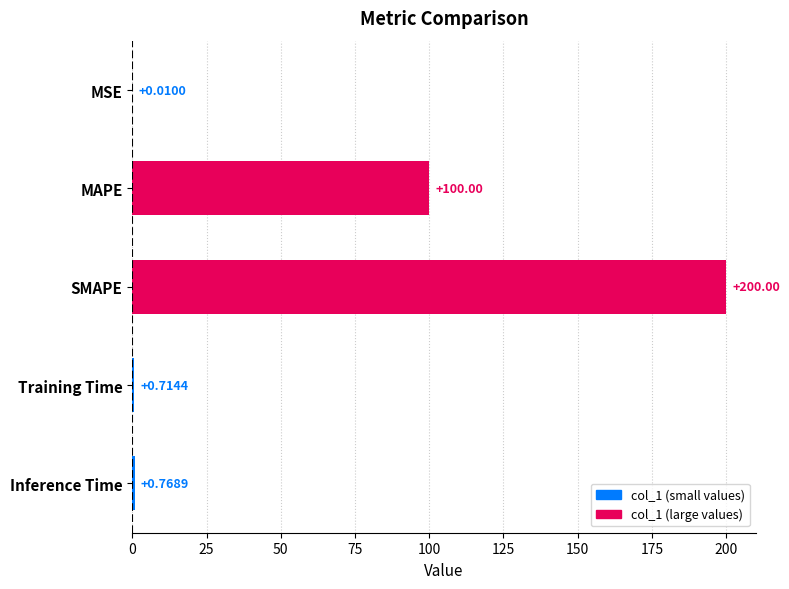

Which has a higher value, MSE or Training Time?

Training Time